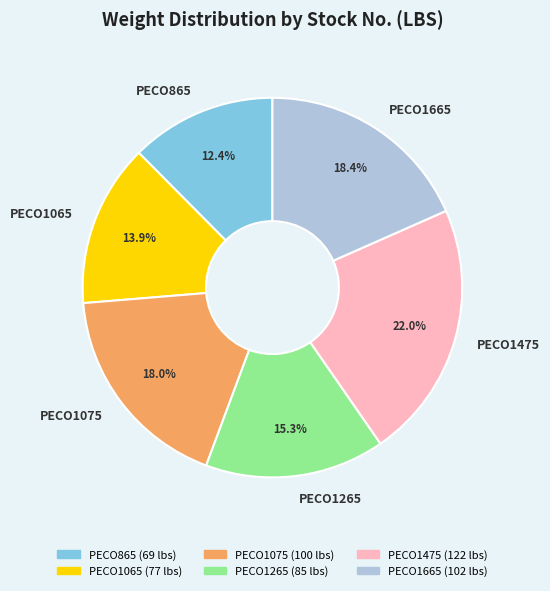

Is it true that PECO865 is 12% of the pie?

True